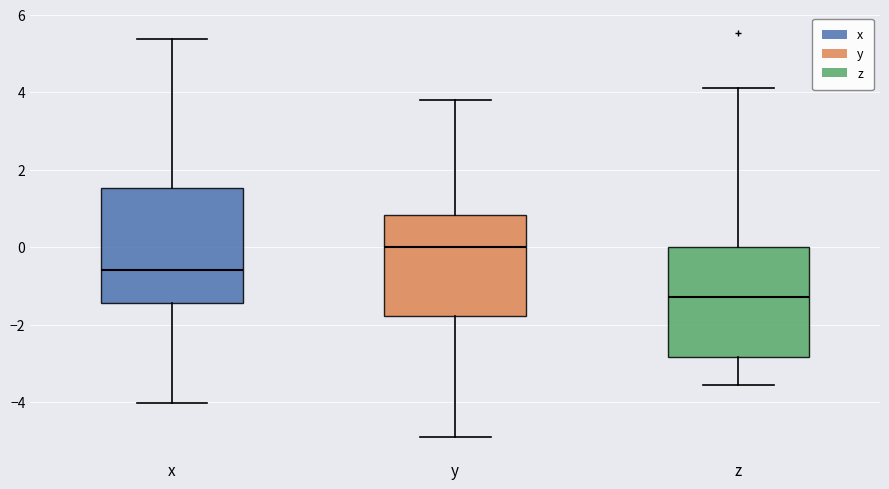

Reading left to right, transcribe this box plot: for each box, give where its median line is, the range the box spans, and where its two whiskers end, as read against the y-axis. The values are not printed on the chart, so give them approximately, as read against the axis.

x: median -0.6, box -1.4 to 1.6, whiskers -4.0 to 5.4
y: median 0.0, box -1.8 to 0.8, whiskers -5.0 to 3.8
z: median -1.2, box -2.8 to 0.0, whiskers -3.6 to 4.2